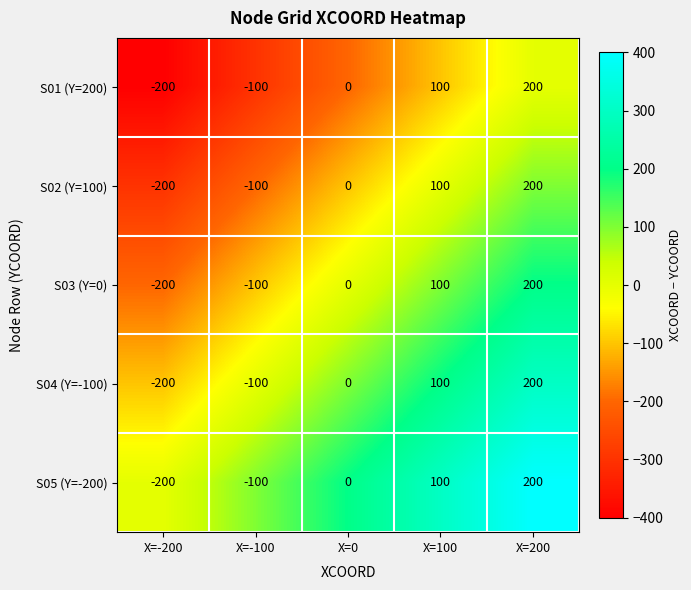

The S02 (Y=100) series shows -56 at X=-100. True or false?

False